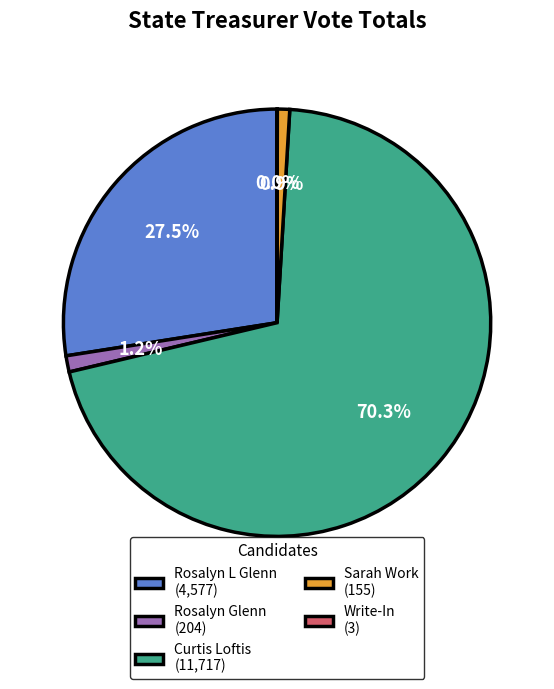

Which has a higher value, Rosalyn L Glenn (4,577) or Curtis Loftis (11,717)?

Curtis Loftis (11,717)